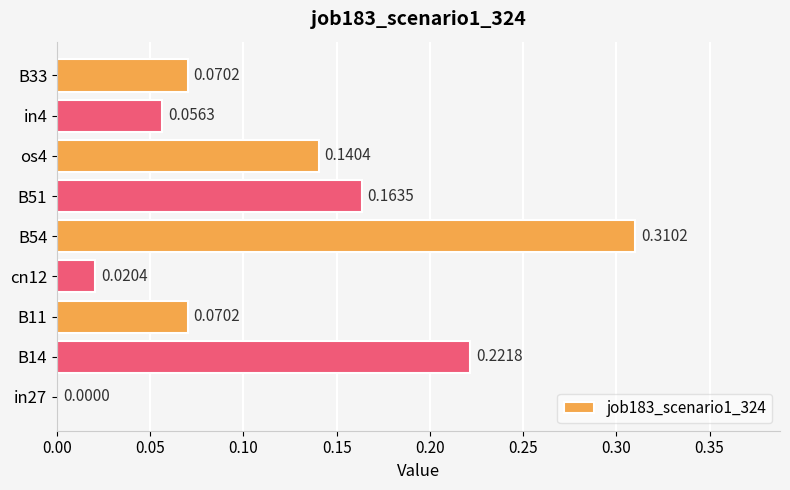

Between B33 and B54, which is larger?

B54